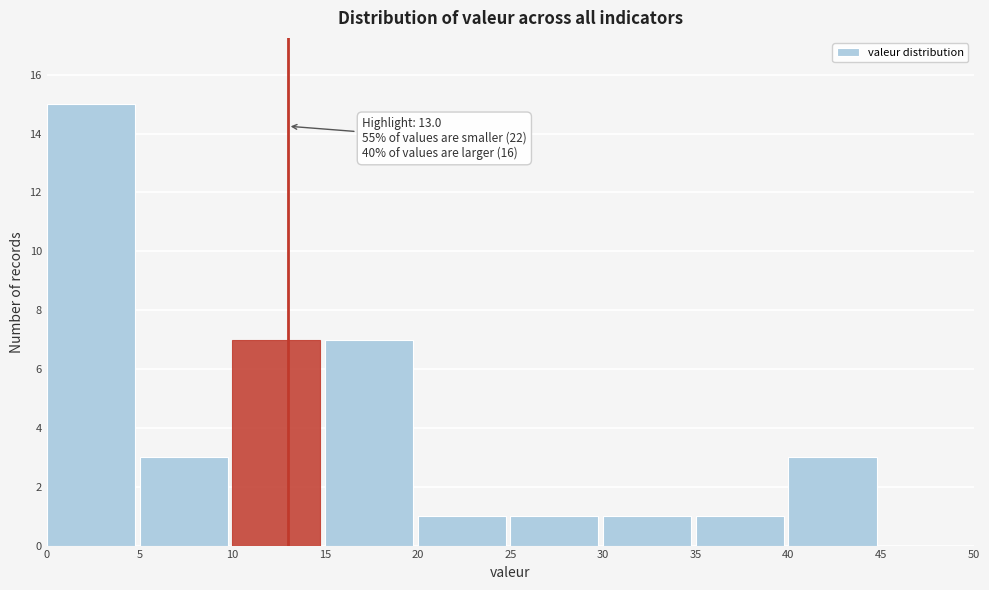

Over which range of the x-axis is the bar tallest?

0 to 5